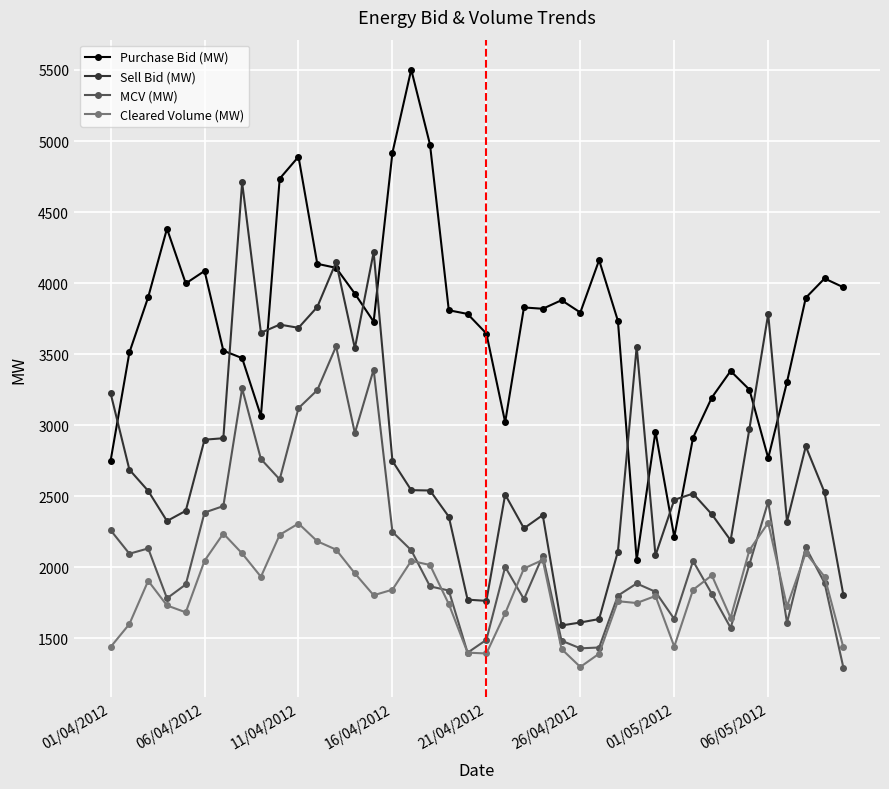

What is the value of the Cleared Volume (MW) point at the 19th from the left?

1740.6